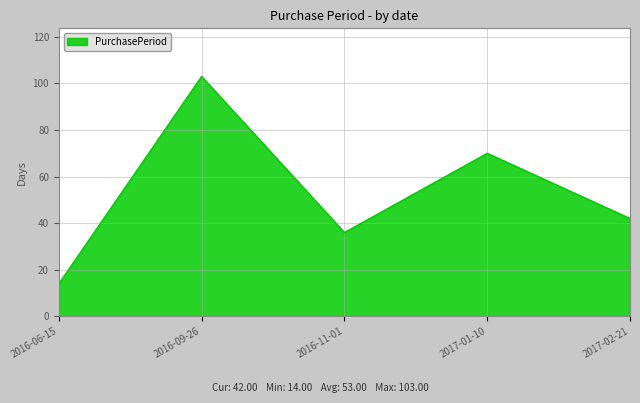

How many categories are shown in the chart?

5